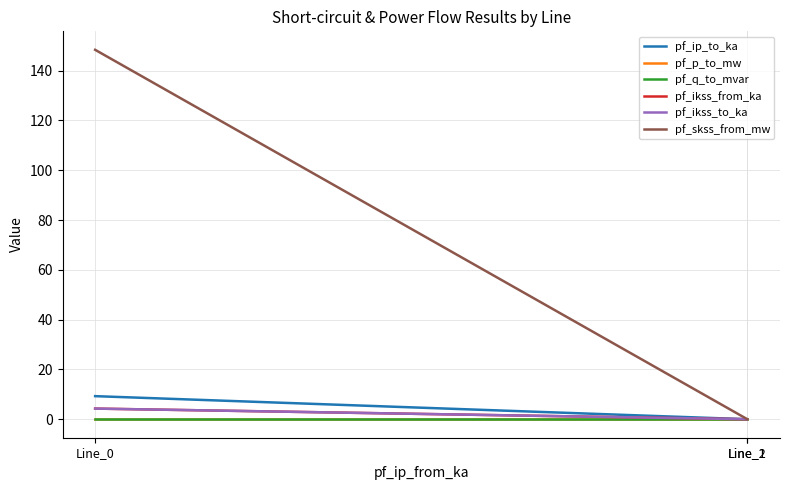

Reading right to left, extract all data points from this chart.

pf_ip_to_ka: Line_2=0.0	Line_1=0.0	Line_0=9.3
pf_p_to_mw: Line_2=0.0	Line_1=0.0	Line_0=-0.0
pf_q_to_mvar: Line_2=-0.0	Line_1=-0.0	Line_0=-0.0
pf_ikss_from_ka: Line_2=0.0	Line_1=0.0	Line_0=4.3
pf_ikss_to_ka: Line_2=0.0	Line_1=0.0	Line_0=4.3
pf_skss_from_mw: Line_2=0.0	Line_1=0.0	Line_0=148.4